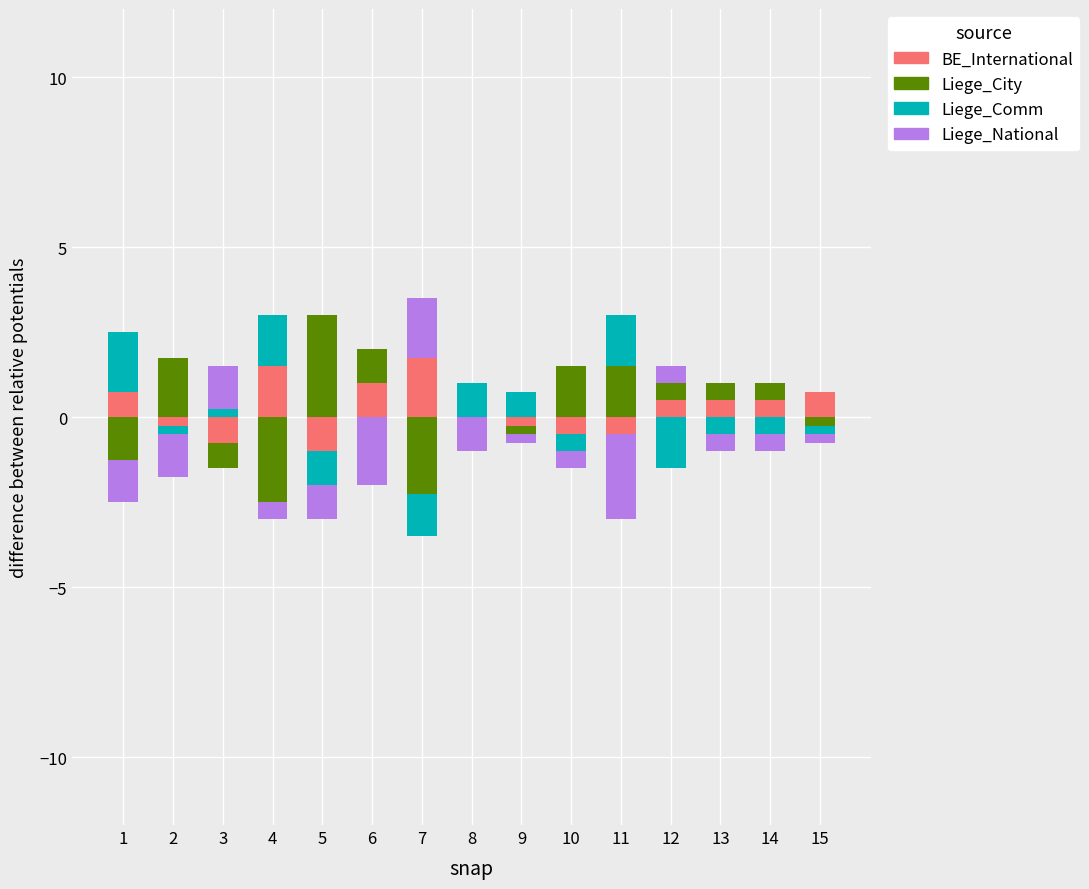

How many data points in BE_International are above 0?

8